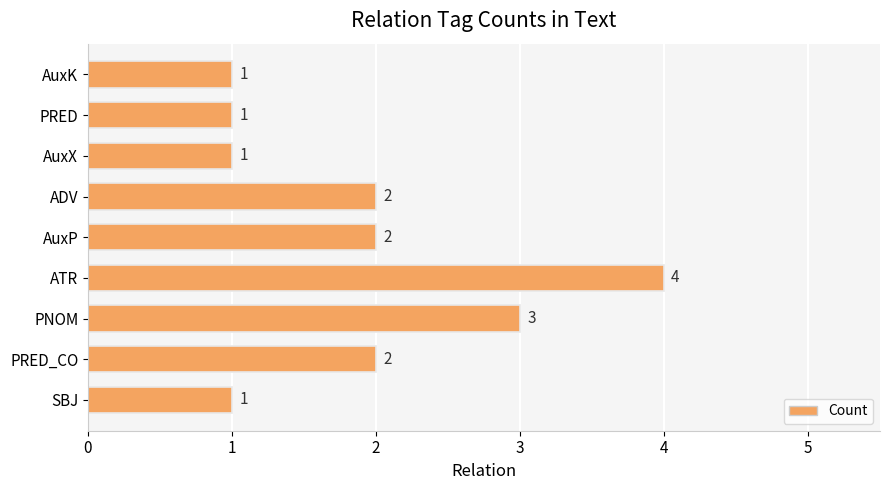

Is it true that the value at AuxP is 2?

True